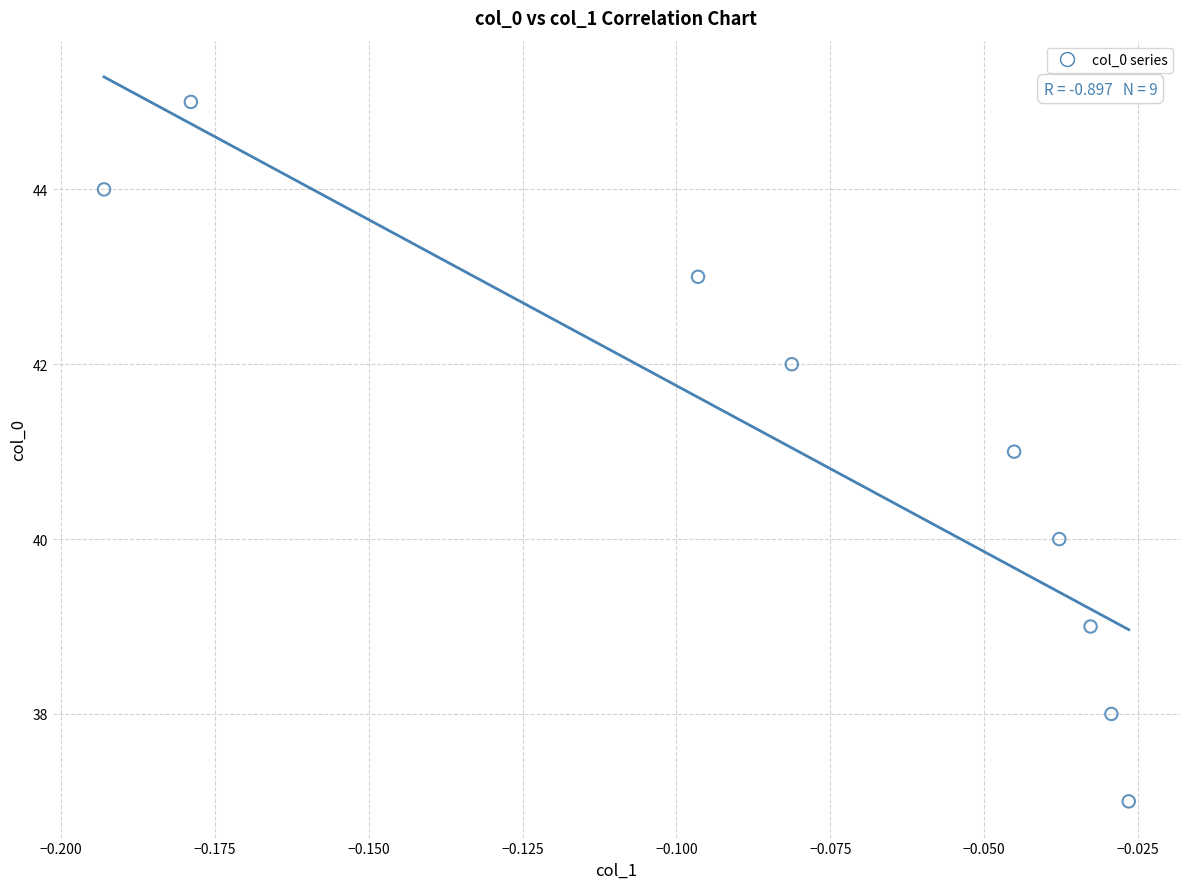

What is the average Y value?

41